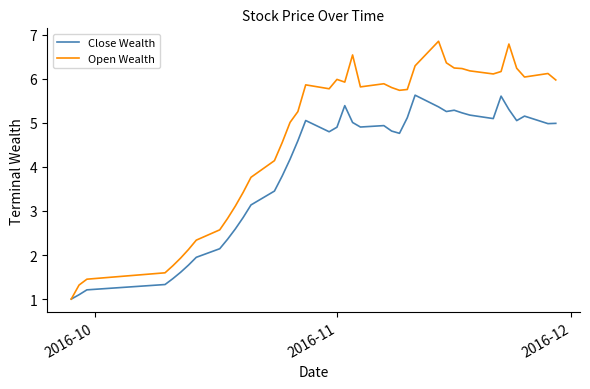

Rank the series by their maximum value, from lowest to highest.

Close Wealth, Open Wealth